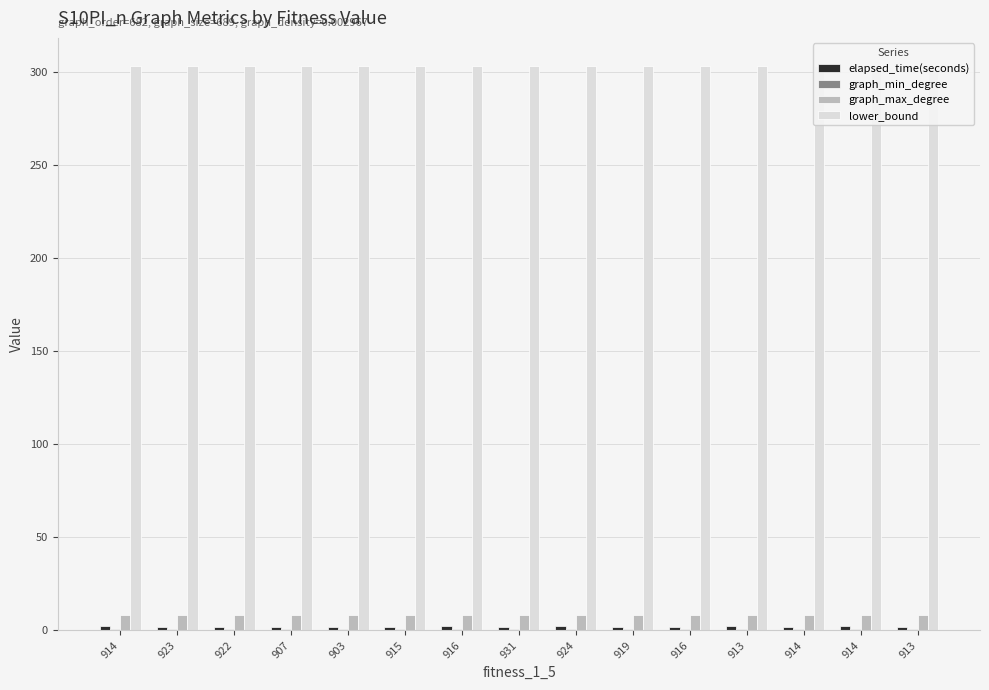

True or false: lower_bound has a value of 125.9 at 931.

False